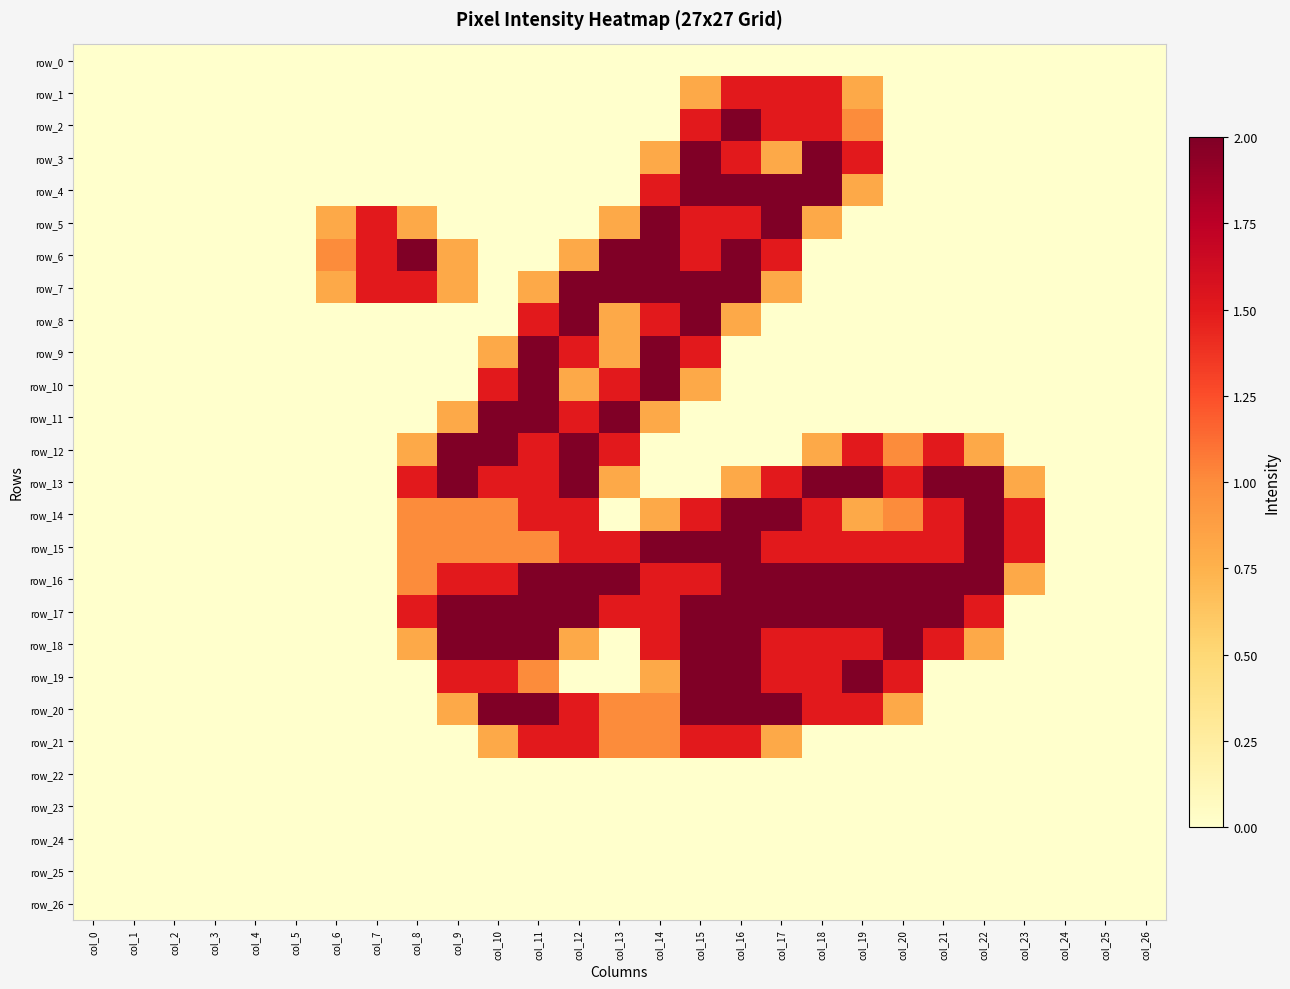

The value of row_11 at col_26 is 0.0. True or false?

True